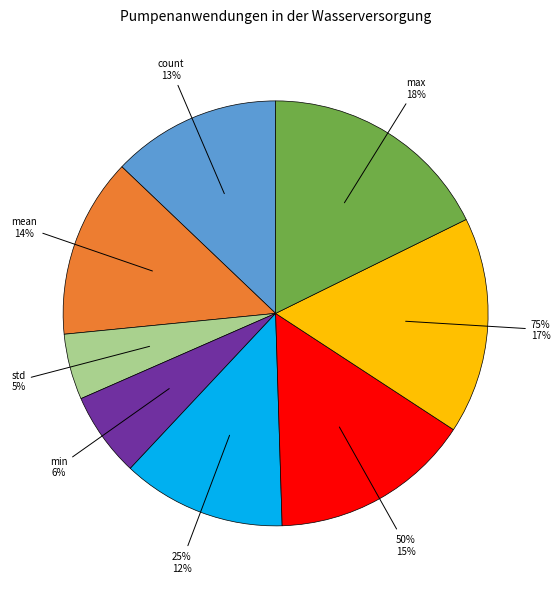

What is the change in value from 25% to 50%?

+0.9